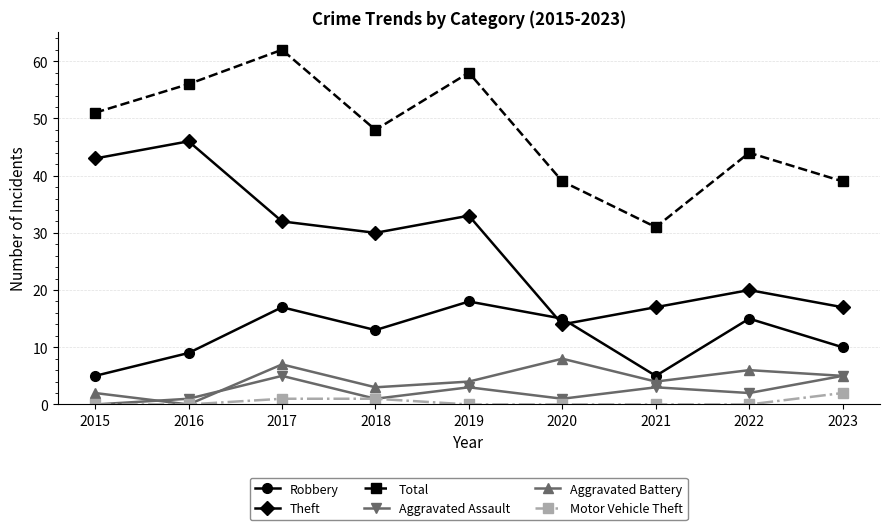

The value of Aggravated Battery at 2020 is 8. True or false?

True